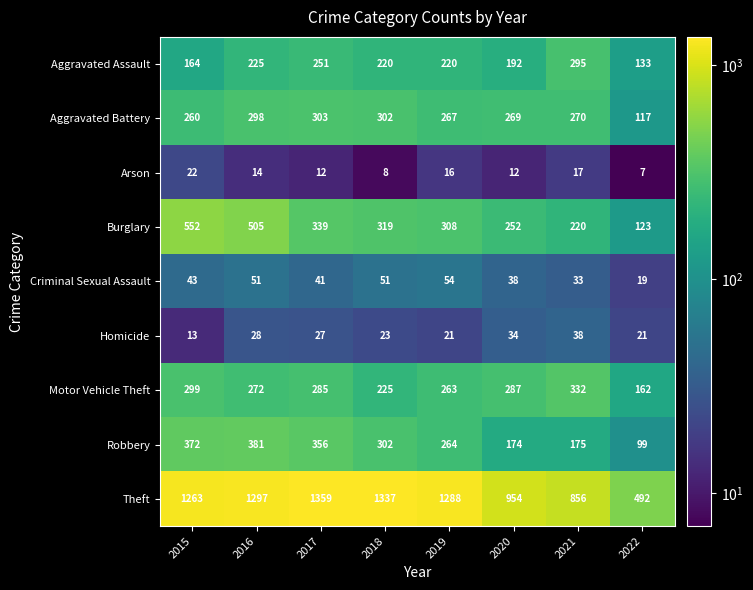

The value of Motor Vehicle Theft at 2018 is 225. True or false?

True